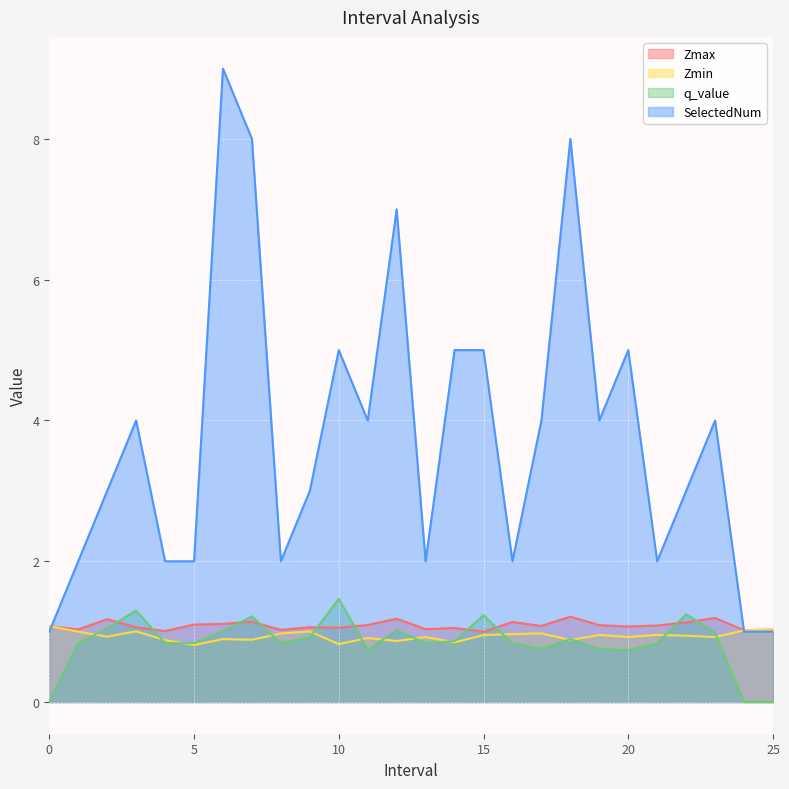

Read the Zmin value at 15.

1.0